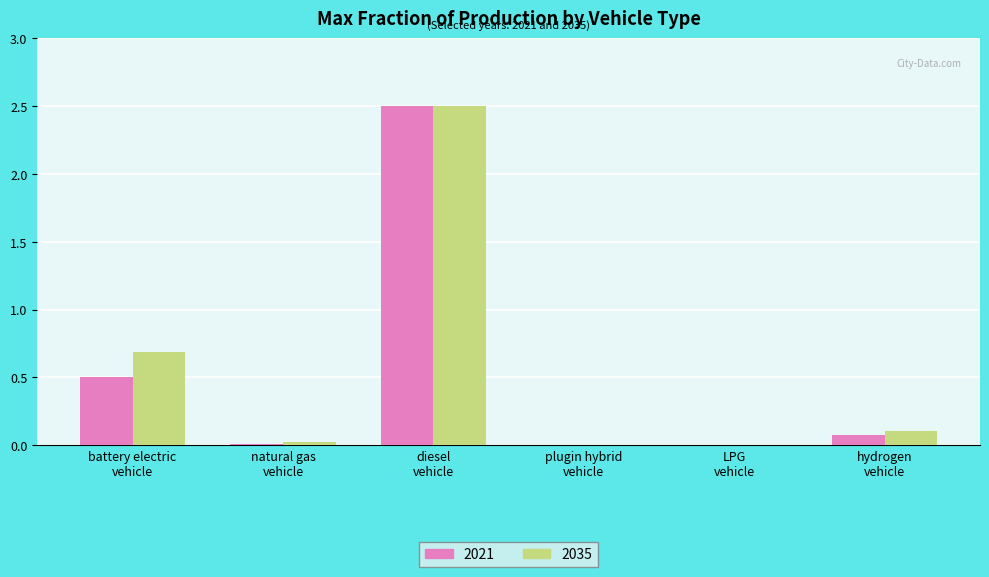

Which series has the largest total across all categories?

2035